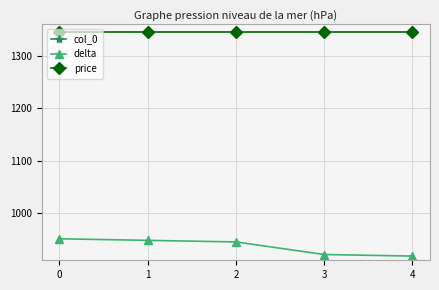

Count the number of data series in this chart.

3